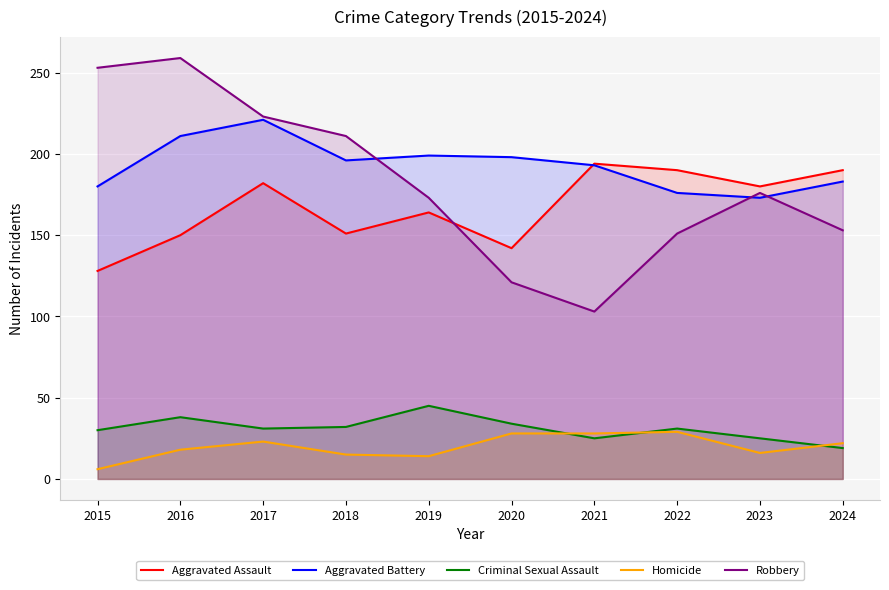

What is the approximate value of Aggravated Battery at 2024, to the nearest 5?

185